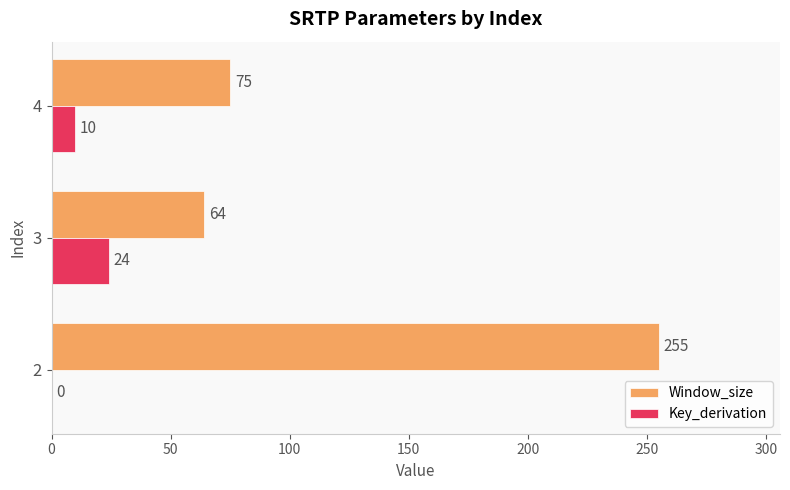

At which label is Key_derivation closest to 12?

4